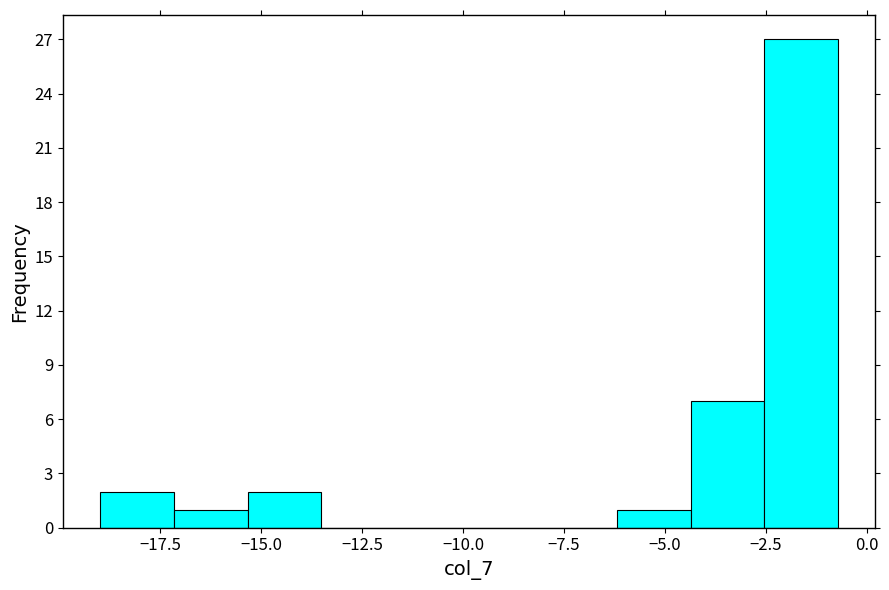

Around what value on the x-axis is the tallest bar? Give the approximate position of its centre, as read against the axis.

-1.5